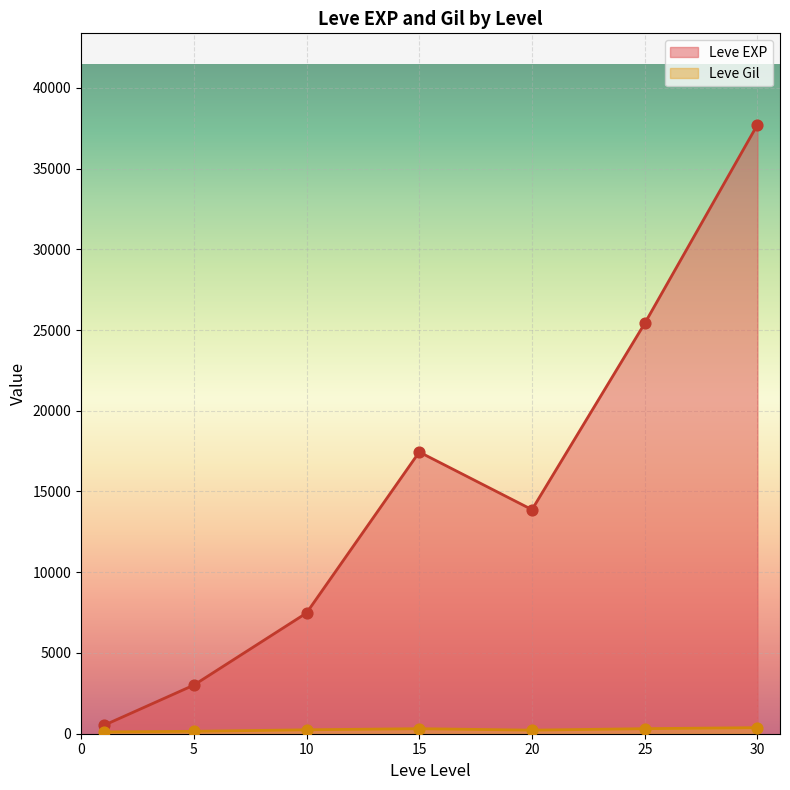

At which category is the sum across all series the highest?

30